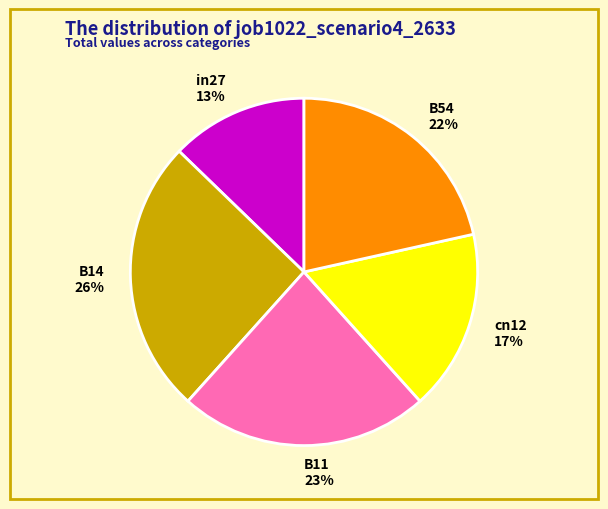

Which category has the biggest portion of the pie?

B14